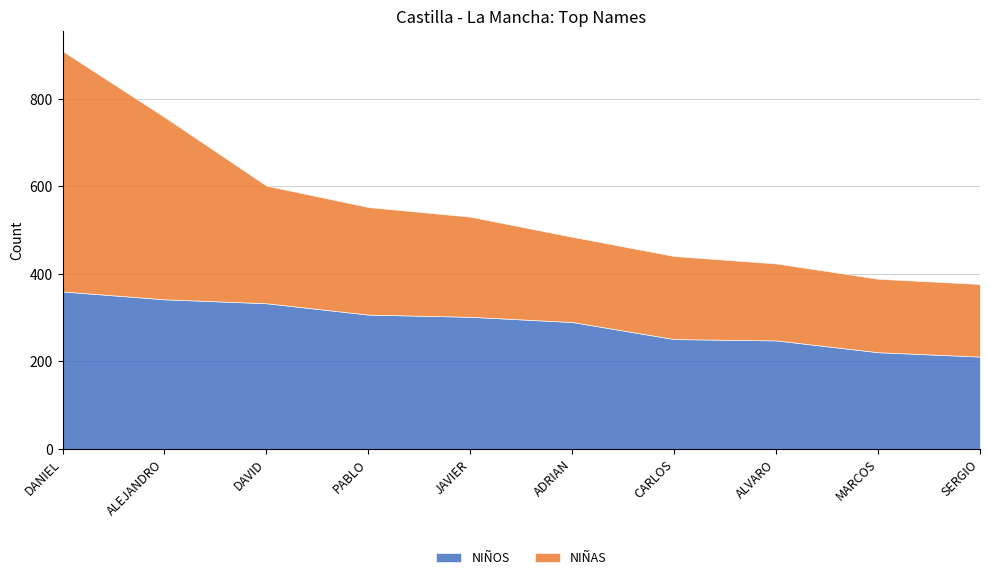

What is the difference between the second highest and second lowest values in the NIÑAS series?

249